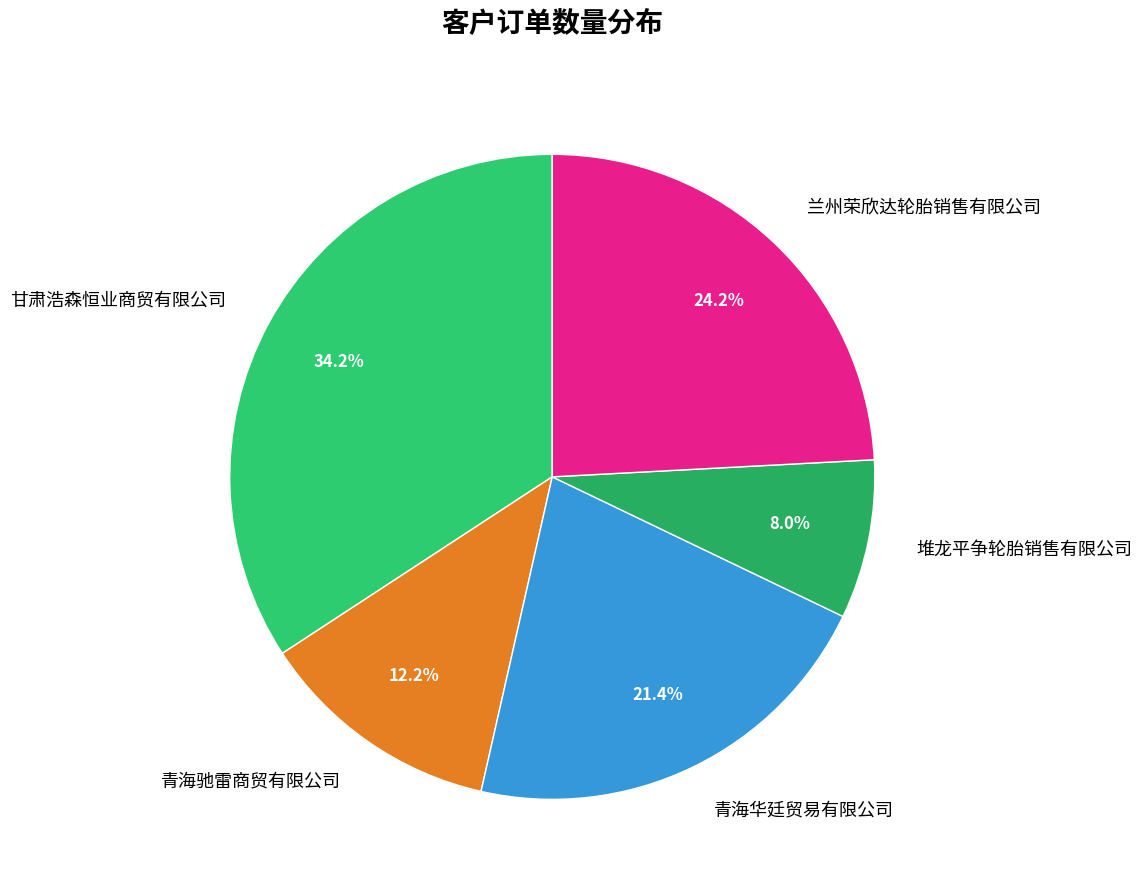

How many slices are in this pie chart?

5